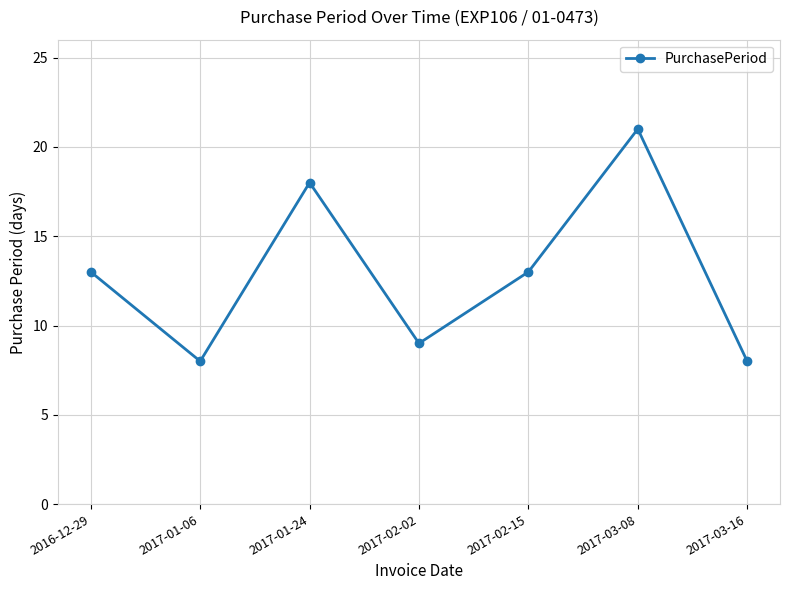

True or false: the data shows 8 at 2017-03-16.

True